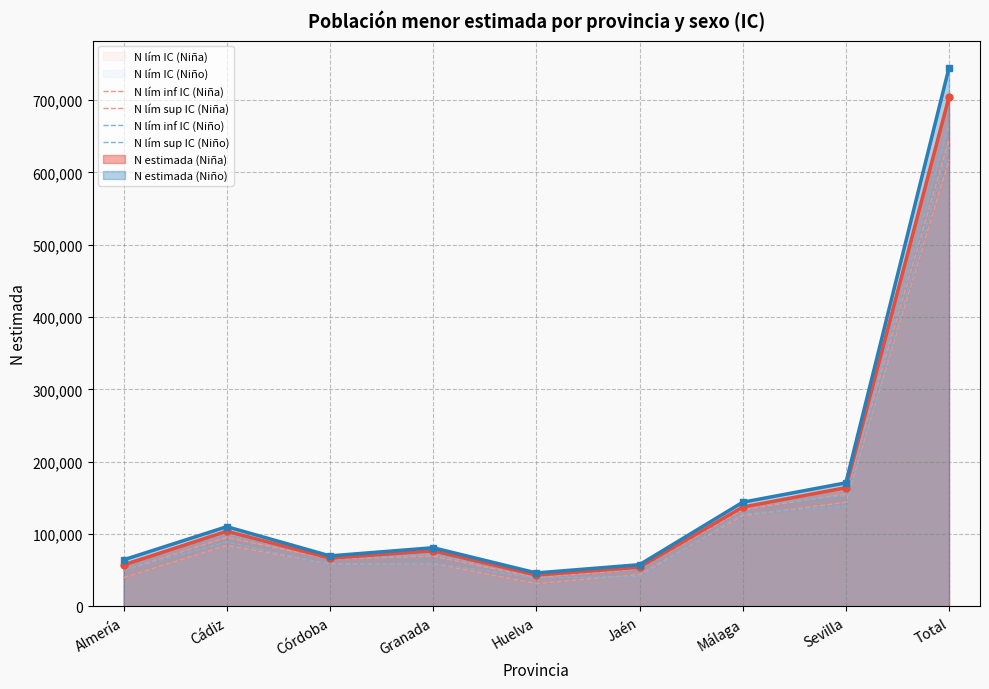

What is the label of the 3rd point from the right?

Málaga